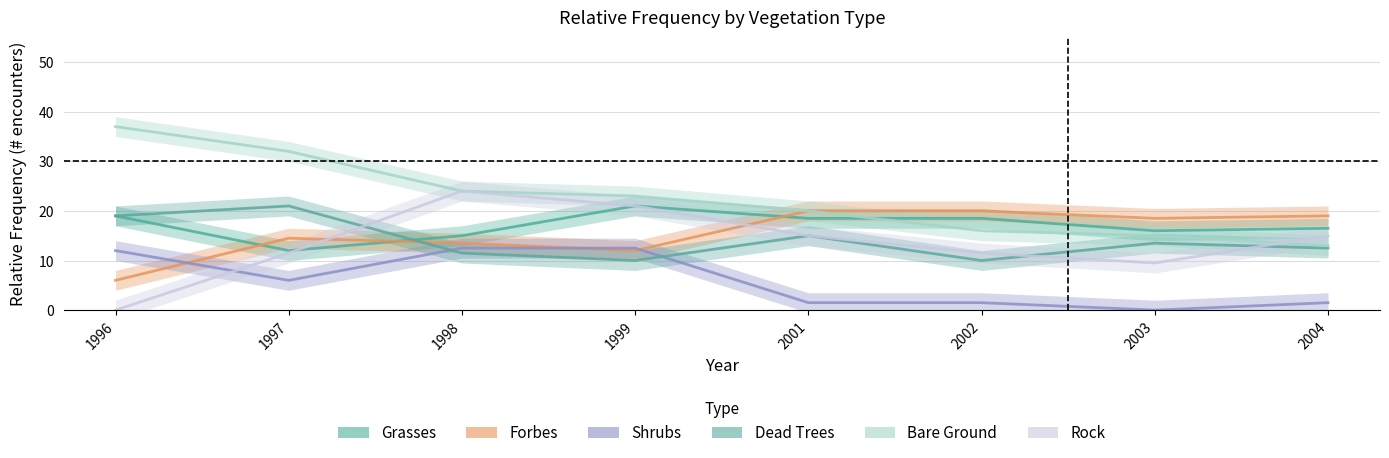

How many data points does each series have?

8